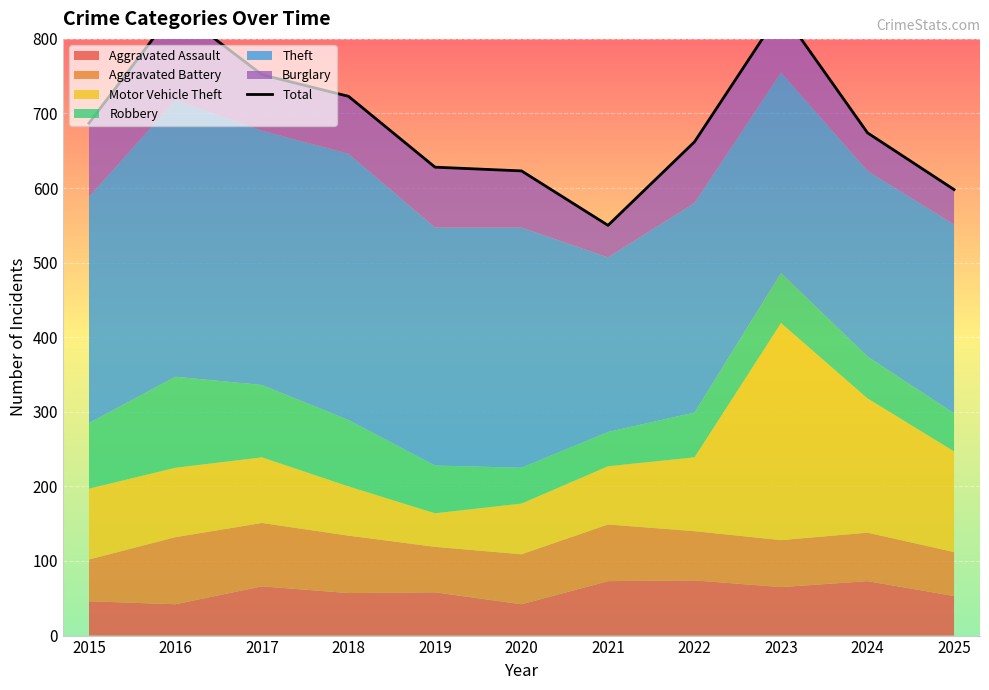

Between 2023 and 2021, which is larger?

2023